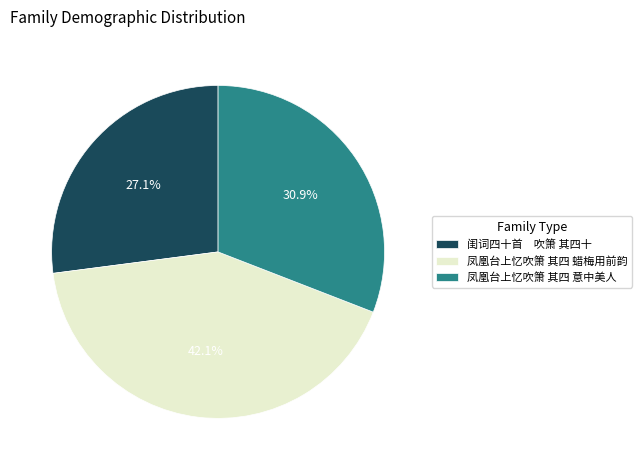

To the nearest percent, what portion does 凤凰台上忆吹箫 其四 蜡梅用前韵 represent?

42%